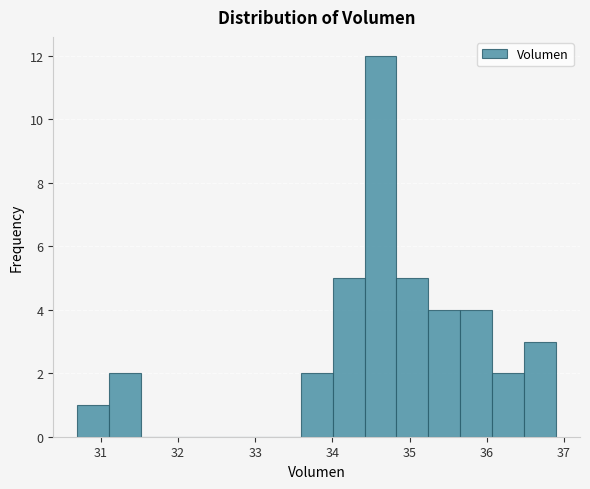

How tall is the bar that spans 33.6 to 34.0 on the x-axis? Neither the bar edges nor the heights are printed on the chart, so give them approximately, as read against the axes.

2